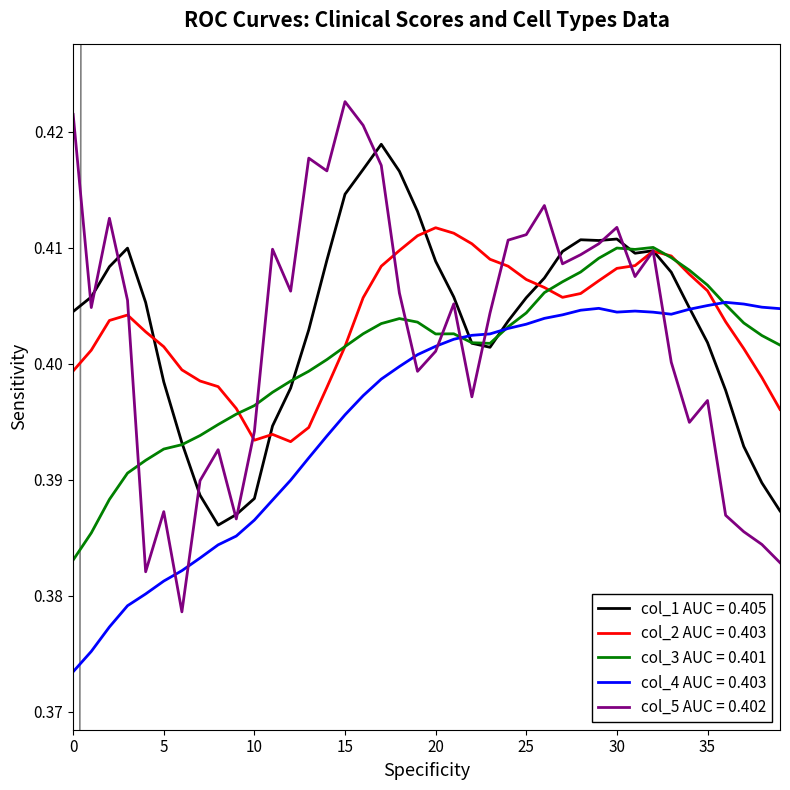

Reading left to right, list all the values displayed in this chart.

col_4: 0.4	0.4	0.4	0.4	0.4	0.4	0.4	0.4	0.4	0.4	0.4	0.4	0.4	0.4	0.4	0.4	0.4	0.4	0.4	0.4	0.4	0.4	0.4	0.4	0.4	0.4	0.4	0.4	0.4	0.4	0.4	0.4	0.4	0.4	0.4	0.4	0.4	0.4	0.4	0.4
col_3: 0.4	0.4	0.4	0.4	0.4	0.4	0.4	0.4	0.4	0.4	0.4	0.4	0.4	0.4	0.4	0.4	0.4	0.4	0.4	0.4	0.4	0.4	0.4	0.4	0.4	0.4	0.4	0.4	0.4	0.4	0.4	0.4	0.4	0.4	0.4	0.4	0.4	0.4	0.4	0.4
col_2: 0.4	0.4	0.4	0.4	0.4	0.4	0.4	0.4	0.4	0.4	0.4	0.4	0.4	0.4	0.4	0.4	0.4	0.4	0.4	0.4	0.4	0.4	0.4	0.4	0.4	0.4	0.4	0.4	0.4	0.4	0.4	0.4	0.4	0.4	0.4	0.4	0.4	0.4	0.4	0.4
col_1: 0.4	0.4	0.4	0.4	0.4	0.4	0.4	0.4	0.4	0.4	0.4	0.4	0.4	0.4	0.4	0.4	0.4	0.4	0.4	0.4	0.4	0.4	0.4	0.4	0.4	0.4	0.4	0.4	0.4	0.4	0.4	0.4	0.4	0.4	0.4	0.4	0.4	0.4	0.4	0.4
col_5: 0.4	0.4	0.4	0.4	0.4	0.4	0.4	0.4	0.4	0.4	0.4	0.4	0.4	0.4	0.4	0.4	0.4	0.4	0.4	0.4	0.4	0.4	0.4	0.4	0.4	0.4	0.4	0.4	0.4	0.4	0.4	0.4	0.4	0.4	0.4	0.4	0.4	0.4	0.4	0.4